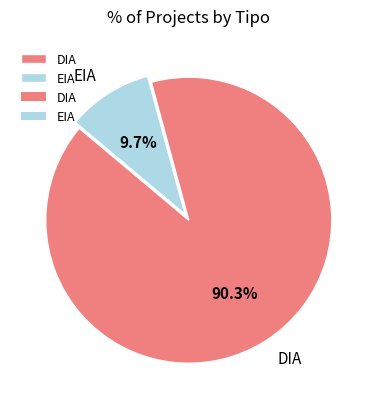

What percentage is the DIA slice, to the nearest percent?

90%